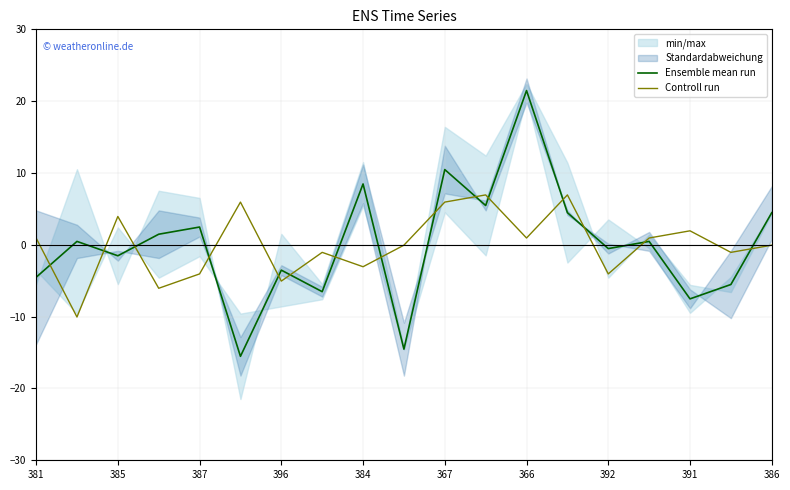

True or false: Ensemble mean run has a value of -1.5 at 385.

True